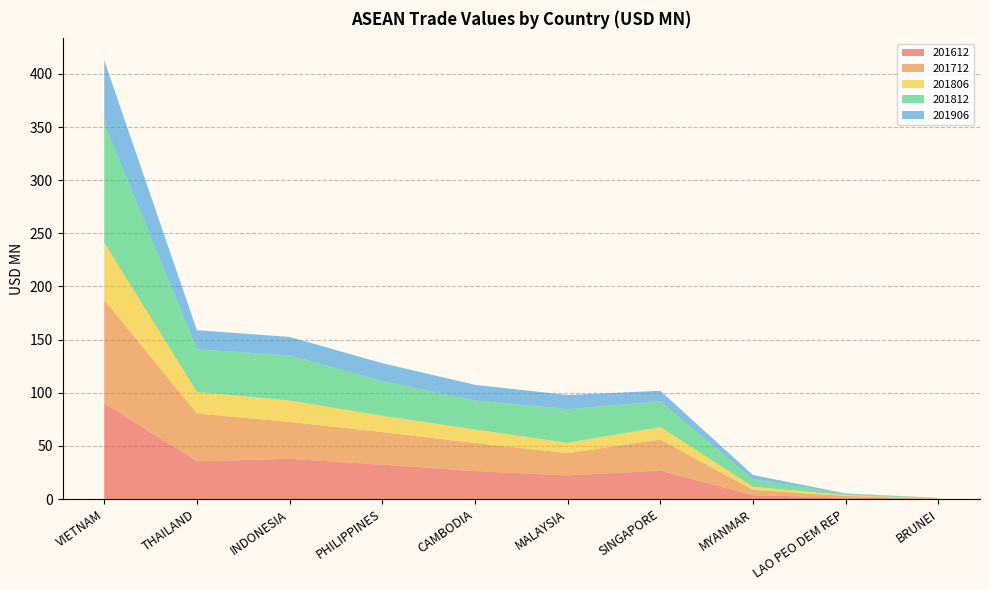

Reading left to right, list all the values displayed in this chart.

201612: VIETNAM=90.1	THAILAND=35.5	INDONESIA=37.9	PHILIPPINES=32.3	CAMBODIA=26.4	MALAYSIA=22.2	SINGAPORE=26.8	MYANMAR=3.6	LAO PEO DEM REP=1.4	BRUNEI=0.2
201712: VIETNAM=97.2	THAILAND=44.9	INDONESIA=34.7	PHILIPPINES=30.7	CAMBODIA=26.3	MALAYSIA=21.0	SINGAPORE=29.2	MYANMAR=5.0	LAO PEO DEM REP=1.5	BRUNEI=0.2
201806: VIETNAM=53.7	THAILAND=20.4	INDONESIA=20.1	PHILIPPINES=15.4	CAMBODIA=12.8	MALAYSIA=9.7	SINGAPORE=11.8	MYANMAR=2.9	LAO PEO DEM REP=0.8	BRUNEI=0.1
201812: VIETNAM=112.0	THAILAND=40.0	INDONESIA=42.4	PHILIPPINES=32.7	CAMBODIA=27.3	MALAYSIA=31.7	SINGAPORE=24.0	MYANMAR=7.2	LAO PEO DEM REP=1.2	BRUNEI=0.6
201906: VIETNAM=59.7	THAILAND=18.0	INDONESIA=17.5	PHILIPPINES=16.8	CAMBODIA=14.7	MALAYSIA=13.3	SINGAPORE=10.1	MYANMAR=3.9	LAO PEO DEM REP=0.4	BRUNEI=0.0